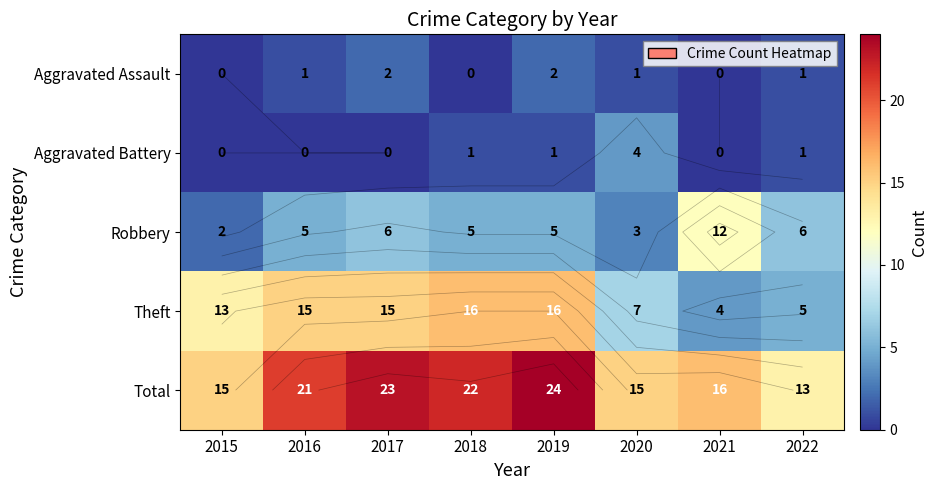

At which category is the sum across all series the highest?

2019